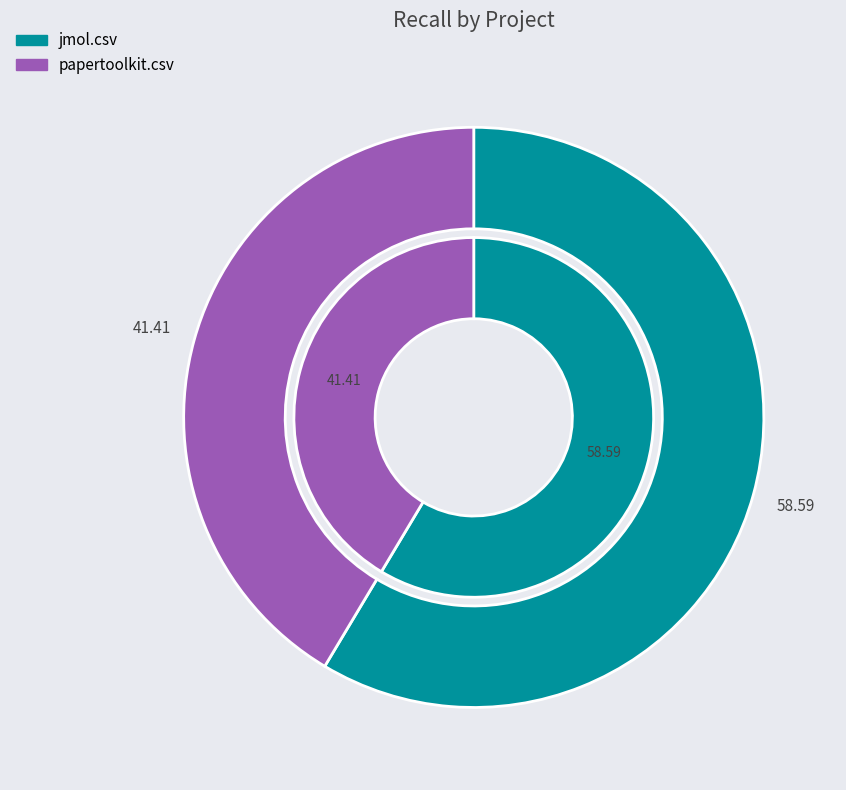

Rank the categories by value from lowest to highest.

papertoolkit.csv, jmol.csv